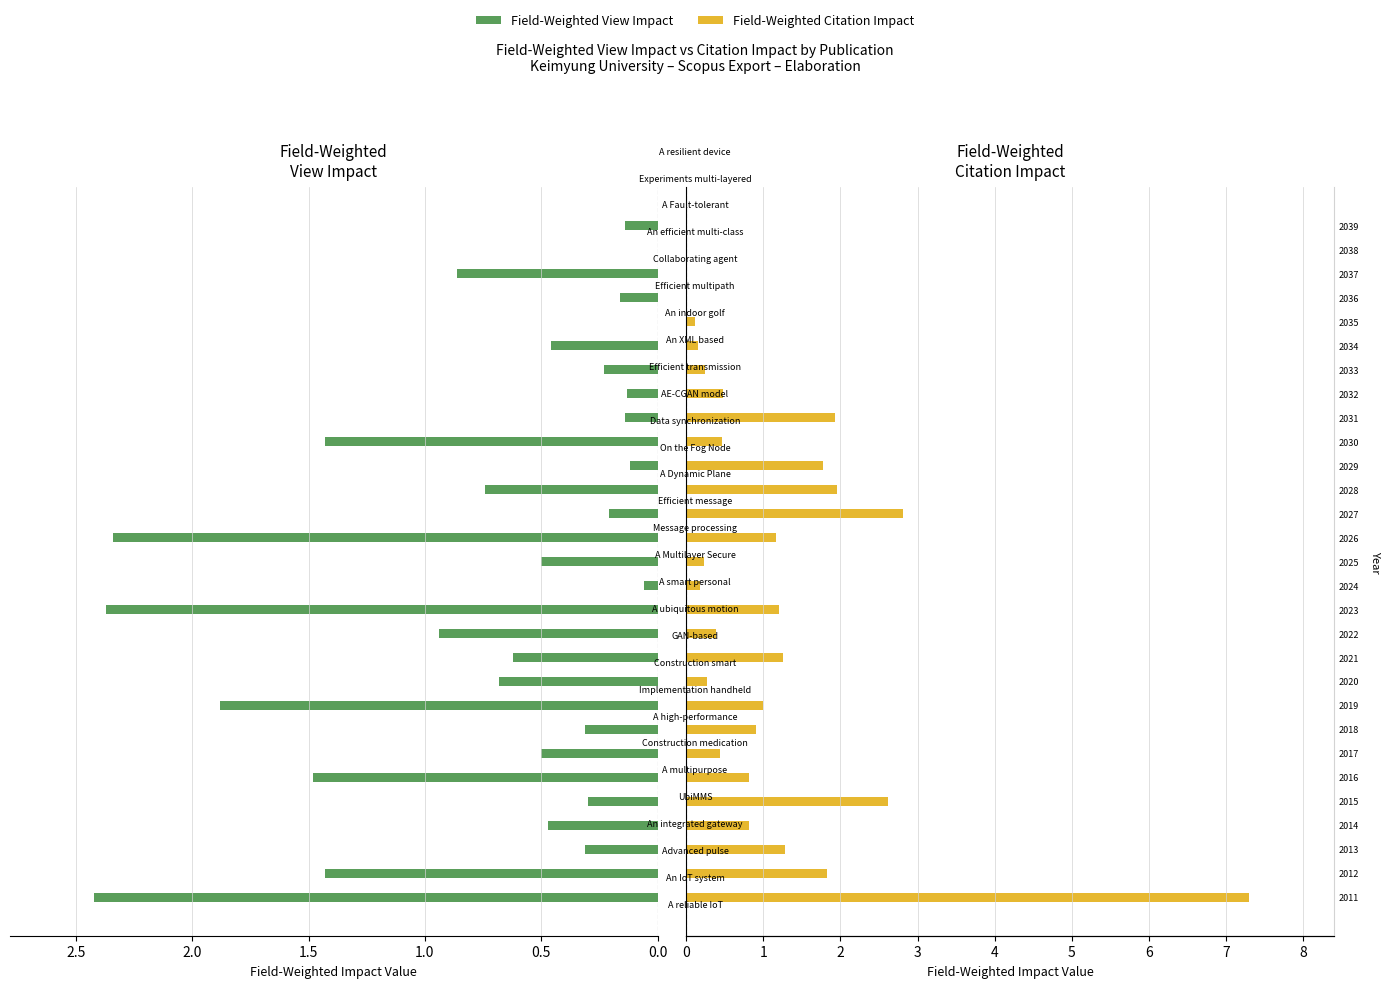

What is the total value across all series at 2021?

1.9